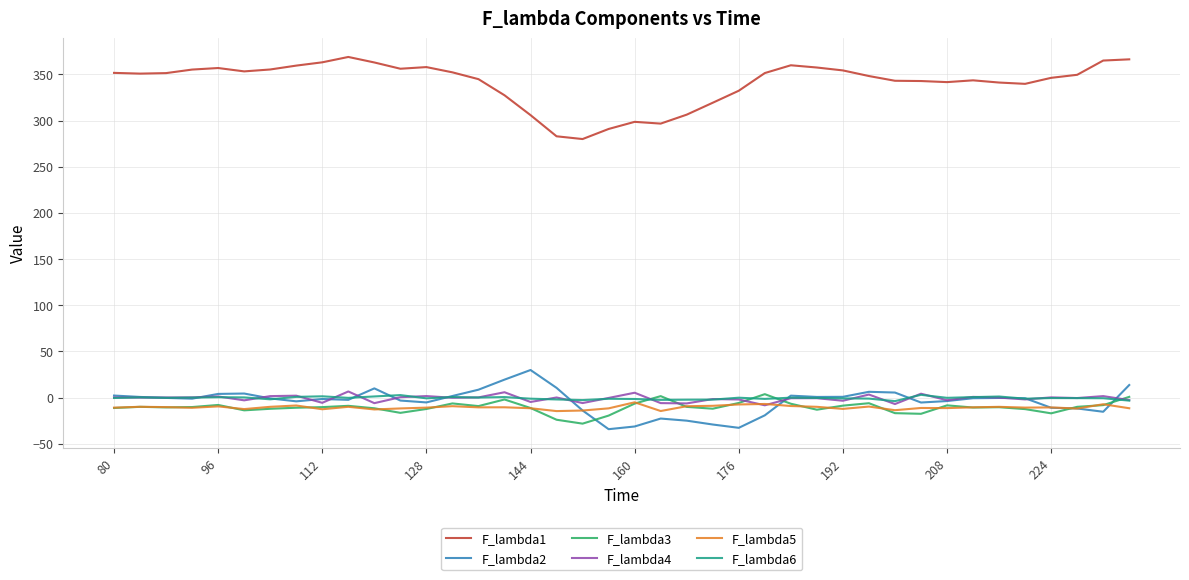

What is the maximum value shown in the chart?

368.9